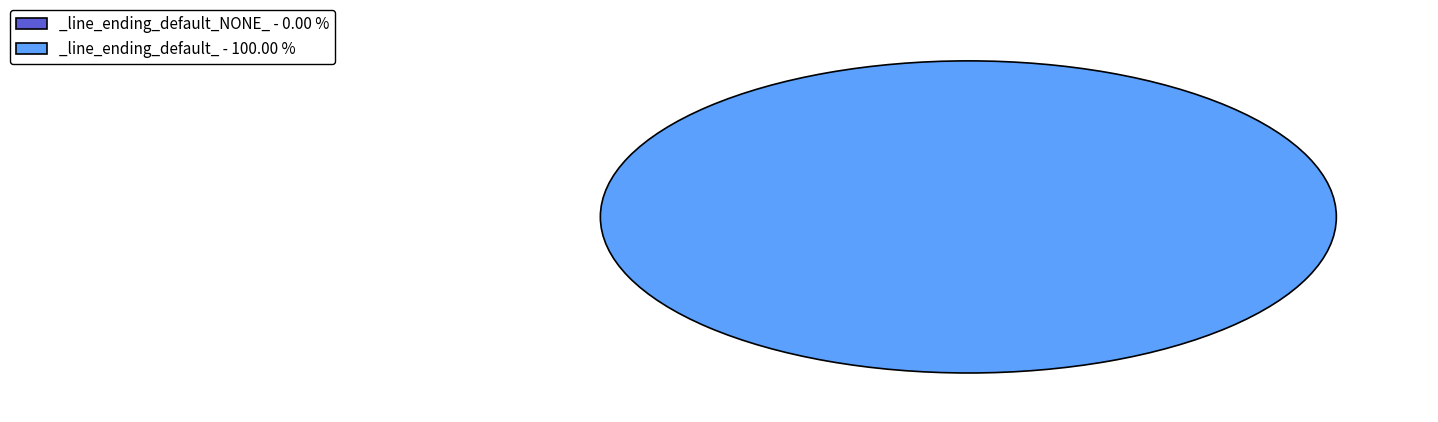

Which category accounts for the majority?

_line_ending_default_